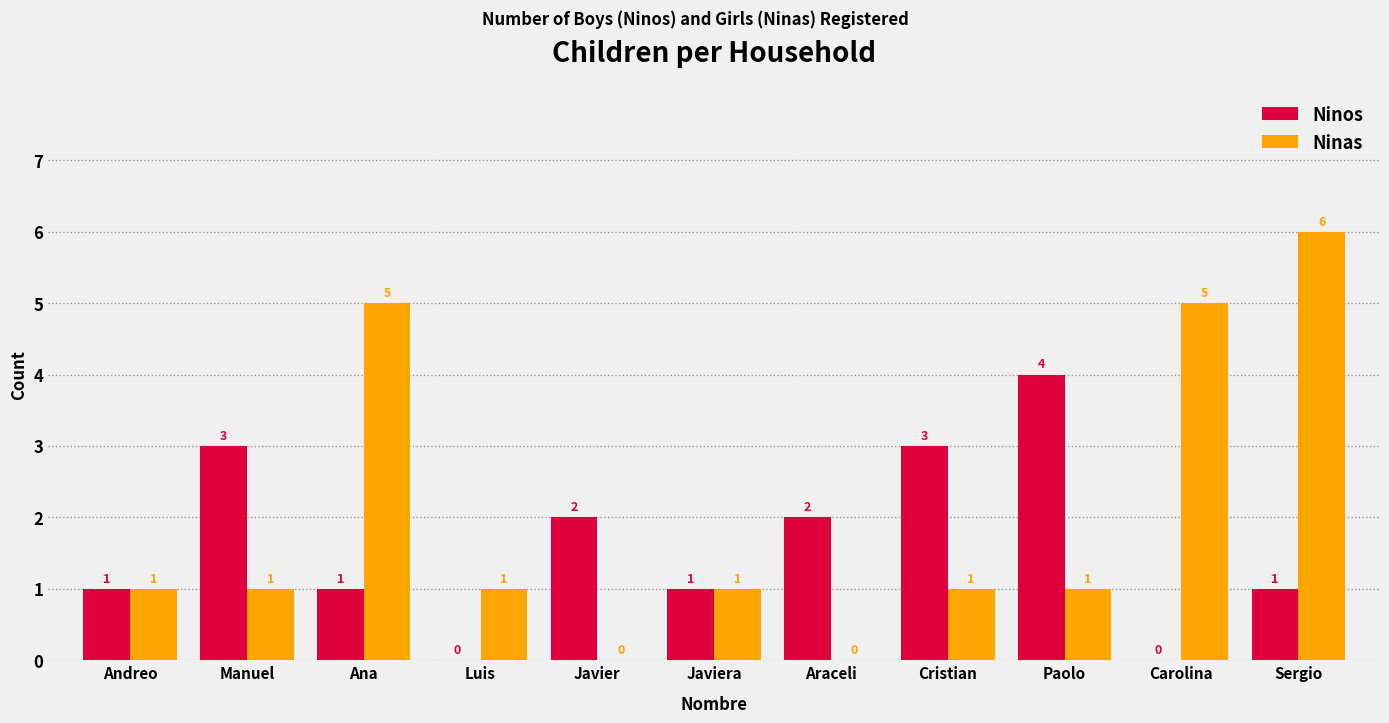

Count the number of categories in the chart.

11